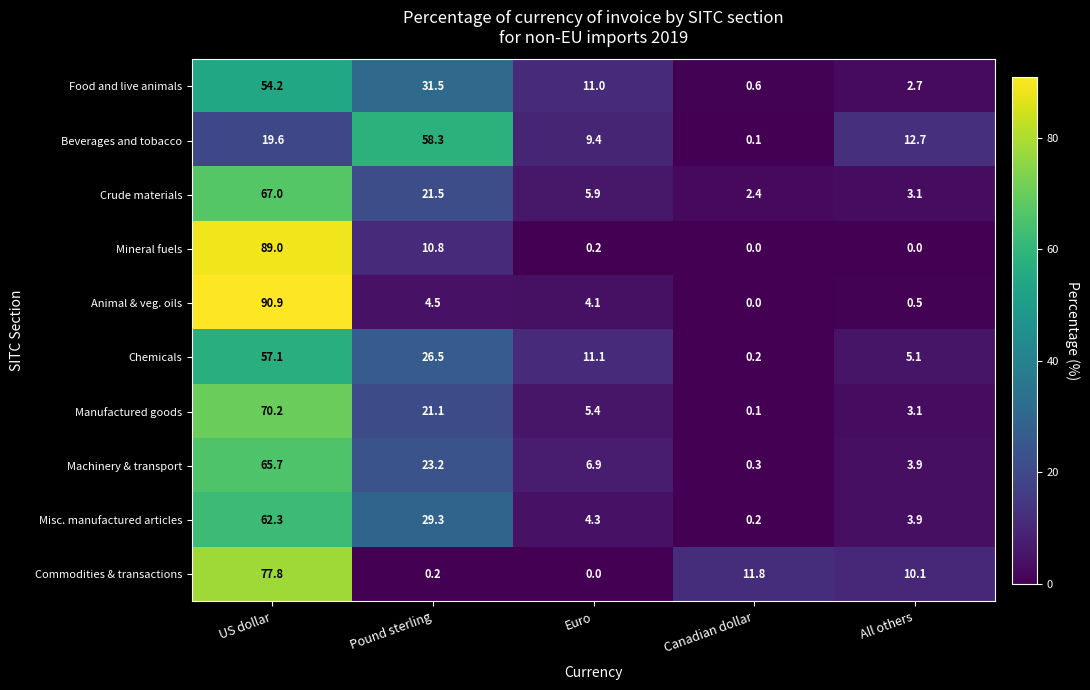

What is the difference between the maximum and second lowest values in the Crude materials series?

63.9